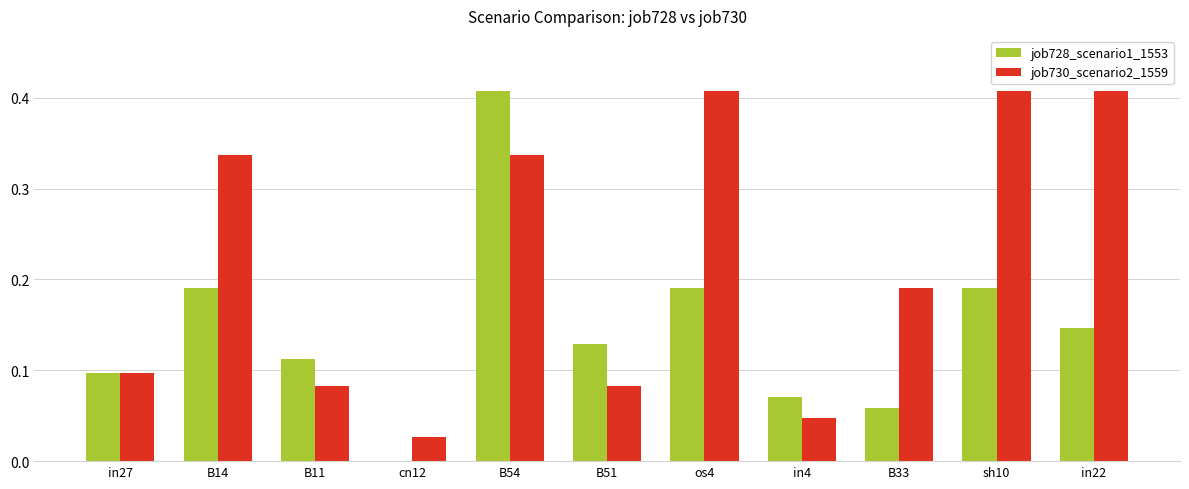

What is the sum of all job730_scenario2_1559 values?

2.4